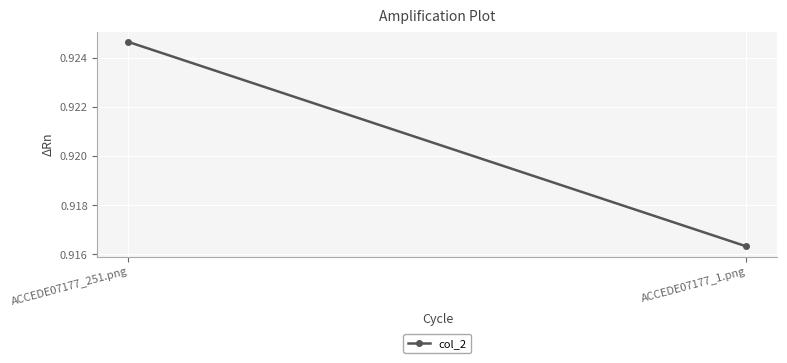

What is the label of the 1st point from the left?

ACCEDE07177_251.png